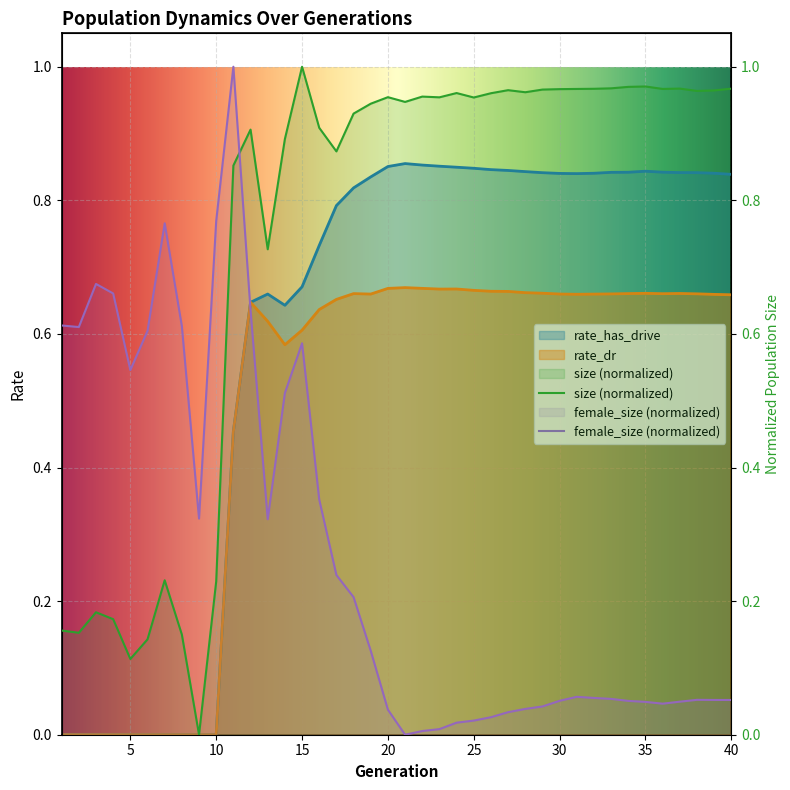

Reading right to left, extract all data points from this chart.

size: 40=1.0	39=1.0	38=1.0	37=1.0	36=1.0	35=1.0	34=1.0	33=1.0	32=1.0	31=1.0	30=1.0	29=1.0	28=1.0	27=1.0	26=1.0	25=1.0	24=1.0	23=1.0	22=1.0	21=0.9	20=1.0	19=0.9	18=0.9	17=0.9	16=0.9	15=1.0	14=0.9	13=0.7	12=0.9	11=0.9	10=0.2	9=0.0	8=0.1	7=0.2	6=0.1	5=0.1	4=0.2	3=0.2	2=0.2	1=0.2
female_size: 40=0.1	39=0.1	38=0.1	37=0.0	36=0.0	35=0.0	34=0.1	33=0.1	32=0.1	31=0.1	30=0.1	29=0.0	28=0.0	27=0.0	26=0.0	25=0.0	24=0.0	23=0.0	22=0.0	21=0.0	20=0.0	19=0.1	18=0.2	17=0.2	16=0.4	15=0.6	14=0.5	13=0.3	12=0.6	11=1.0	10=0.8	9=0.3	8=0.6	7=0.8	6=0.6	5=0.5	4=0.7	3=0.7	2=0.6	1=0.6
rate_dr: 40=0.7	39=0.7	38=0.7	37=0.7	36=0.7	35=0.7	34=0.7	33=0.7	32=0.7	31=0.7	30=0.7	29=0.7	28=0.7	27=0.7	26=0.7	25=0.7	24=0.7	23=0.7	22=0.7	21=0.7	20=0.7	19=0.7	18=0.7	17=0.7	16=0.6	15=0.6	14=0.6	13=0.6	12=0.6	11=0.5	10=0.0	9=0.0	8=0.0	7=0.0	6=0.0	5=0.0	4=0.0	3=0.0	2=0.0	1=0.0
rate_has_drive: 40=0.8	39=0.8	38=0.8	37=0.8	36=0.8	35=0.8	34=0.8	33=0.8	32=0.8	31=0.8	30=0.8	29=0.8	28=0.8	27=0.8	26=0.8	25=0.8	24=0.8	23=0.9	22=0.9	21=0.9	20=0.9	19=0.8	18=0.8	17=0.8	16=0.7	15=0.7	14=0.6	13=0.7	12=0.6	11=0.5	10=0.0	9=0.0	8=0.0	7=0.0	6=0.0	5=0.0	4=0.0	3=0.0	2=0.0	1=0.0